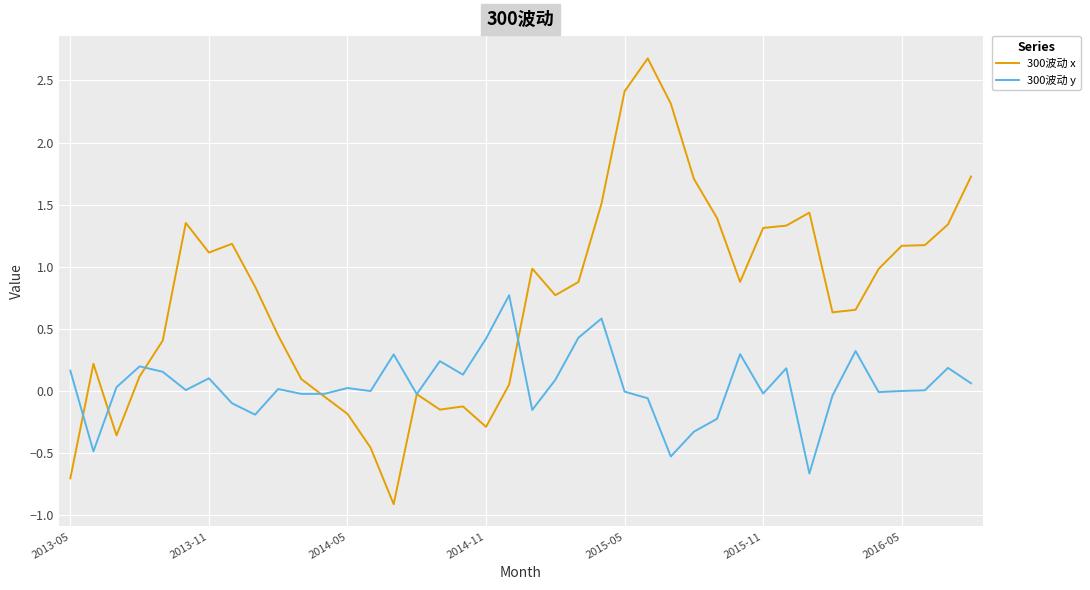

Which series has the largest total across all categories?

300波动 x